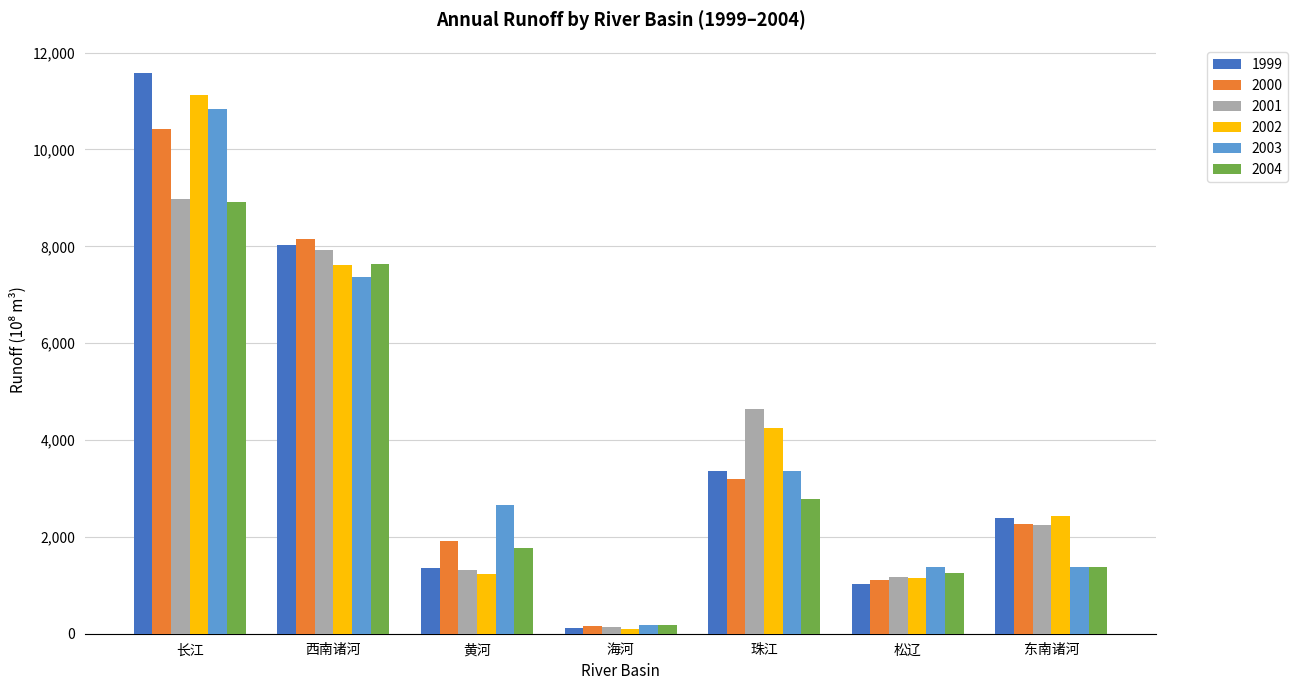

What is the total value across all series at 东南诸河?

12110.1